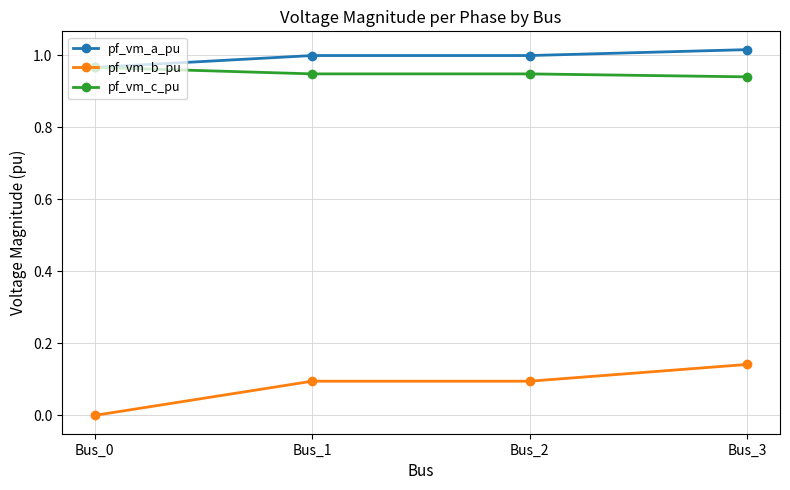

The pf_vm_a_pu series shows 0.3 at Bus_1. True or false?

False